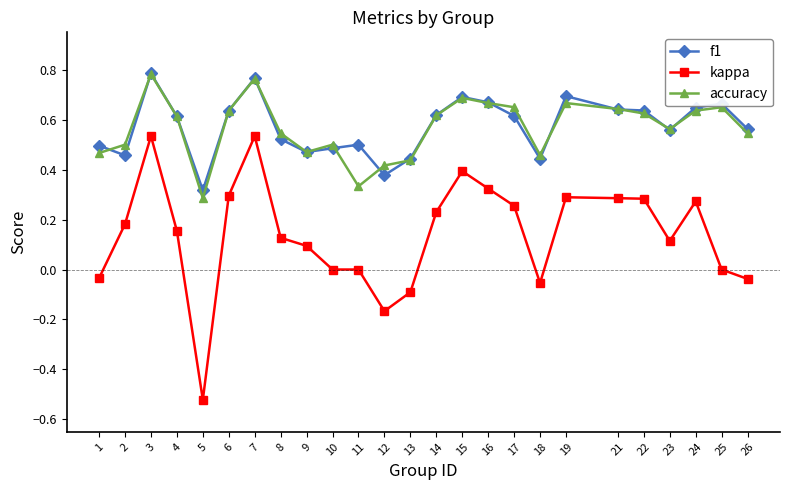

What are all the series names shown in the legend?

f1, kappa, accuracy